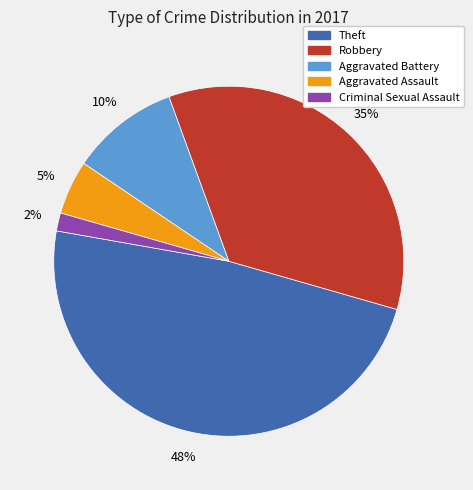

Is there a majority slice in this chart?

No